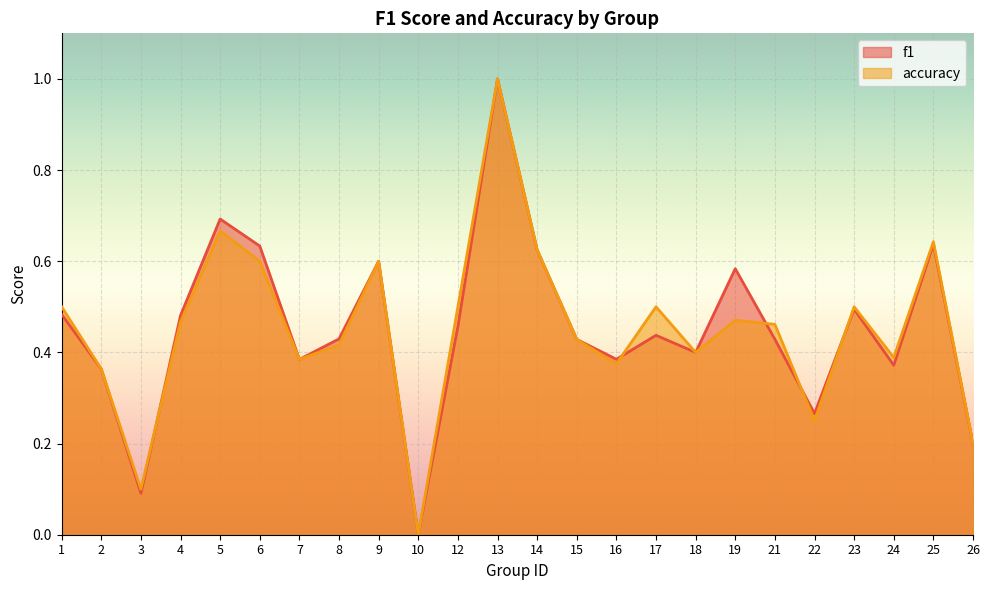

After their last crossing, which series has the higher values: f1 or accuracy?

accuracy